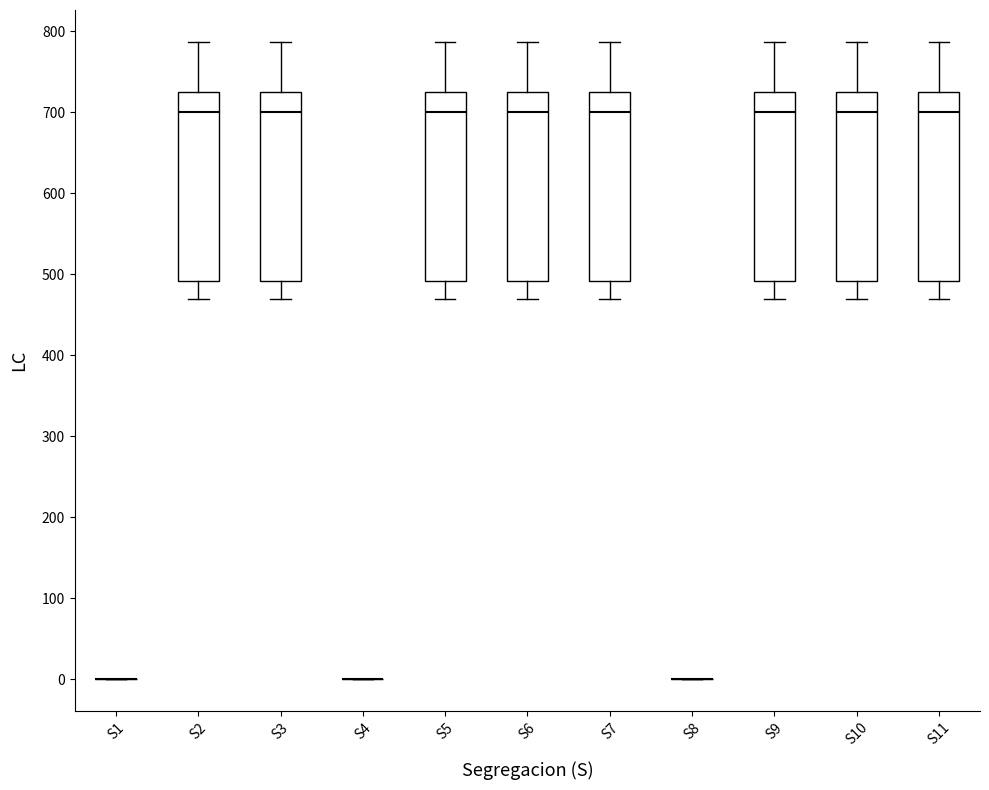

Reading left to right, read every box against the y-axis: the position of its median line, the range the box covers, and the ends of its whiskers. The values are not printed on the chart, so give them approximately, as read against the axis.

S1: box collapsed to a line at 0, whiskers 0 to 0
S2: median 700, box 490 to 730, whiskers 470 to 790
S3: median 700, box 490 to 730, whiskers 470 to 790
S4: box collapsed to a line at 0, whiskers 0 to 0
S5: median 700, box 490 to 730, whiskers 470 to 790
S6: median 700, box 490 to 730, whiskers 470 to 790
S7: median 700, box 490 to 730, whiskers 470 to 790
S8: box collapsed to a line at 0, whiskers 0 to 0
S9: median 700, box 490 to 730, whiskers 470 to 790
S10: median 700, box 490 to 730, whiskers 470 to 790
S11: median 700, box 490 to 730, whiskers 470 to 790